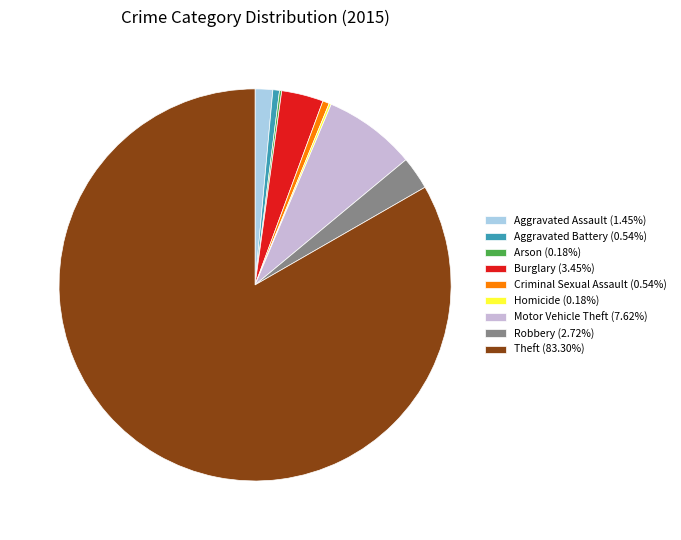

What is the majority slice?

Theft